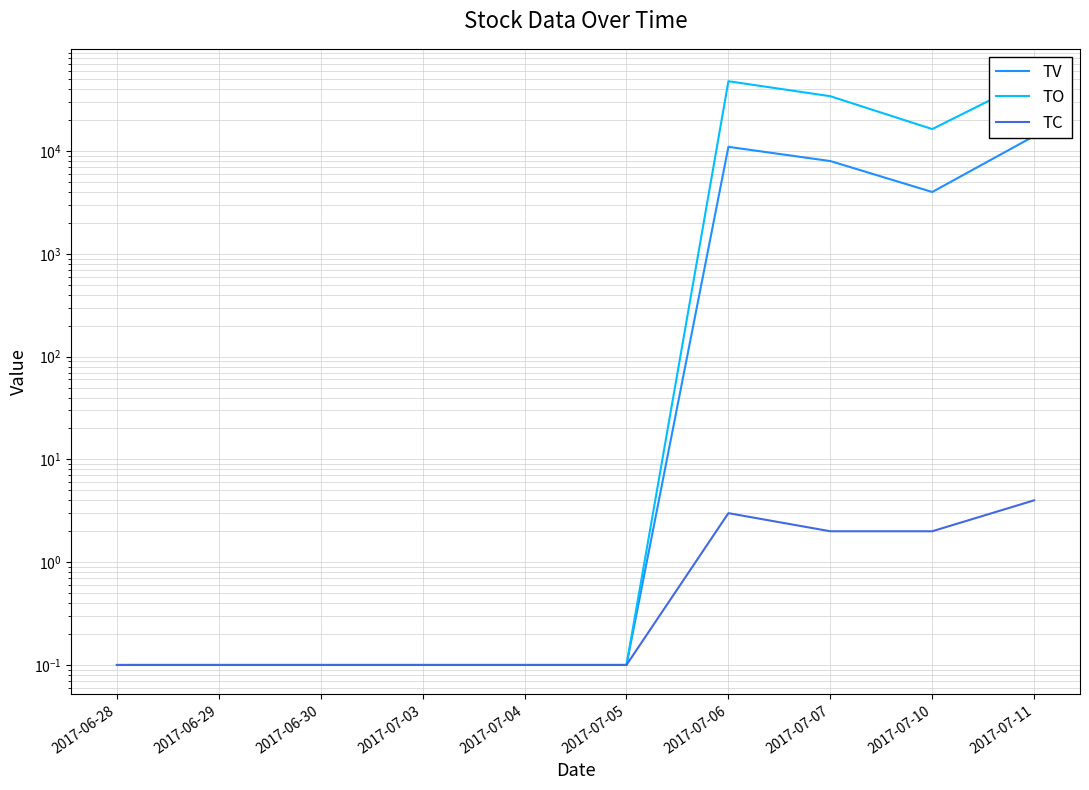

What is the total value across all series at 2017-06-29?

0.3